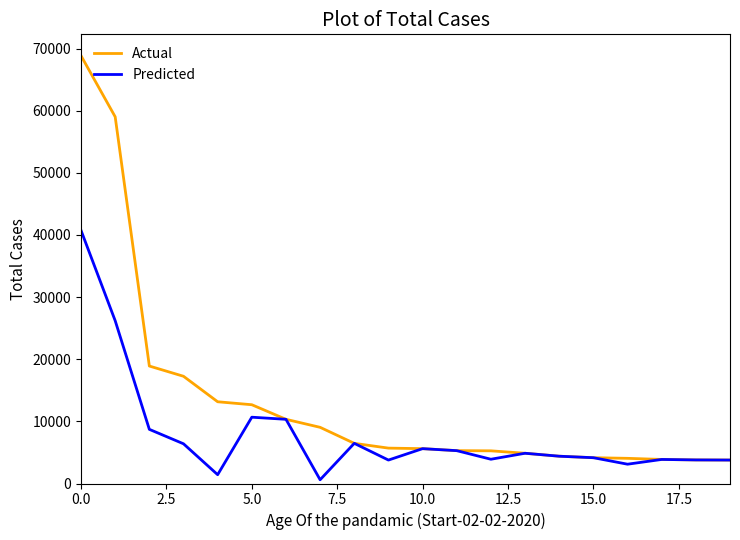

Rank the series by their maximum value, from highest to lowest.

Actual, Predicted